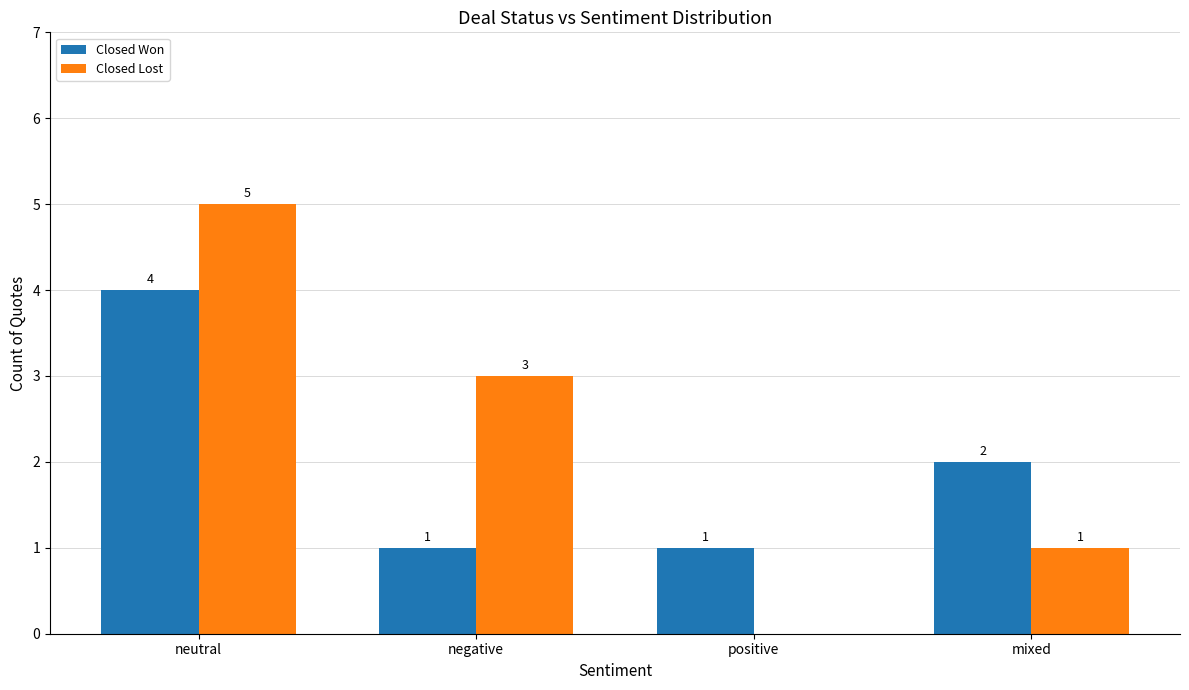

Count the Closed Lost values in the range 1 to 5.

3